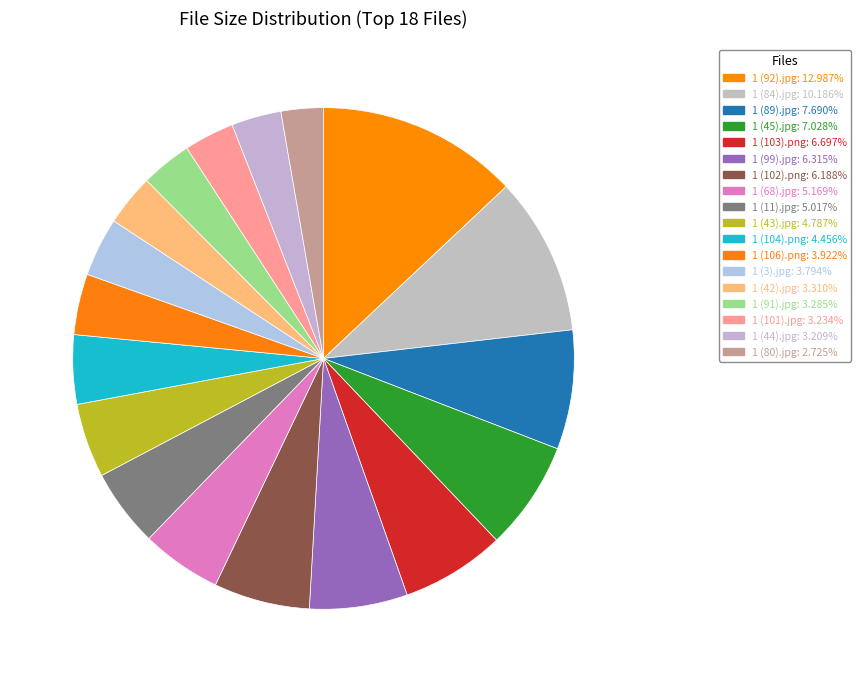

Between 1 (91).jpg and 1 (84).jpg, which is larger?

1 (84).jpg